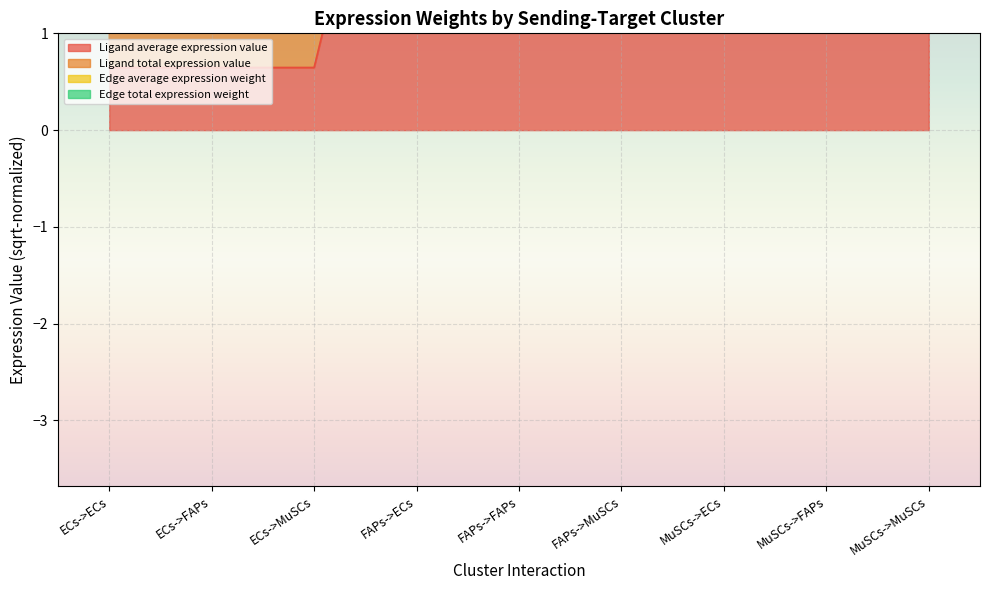

What is the label of the 3rd point from the left?

ECs->MuSCs